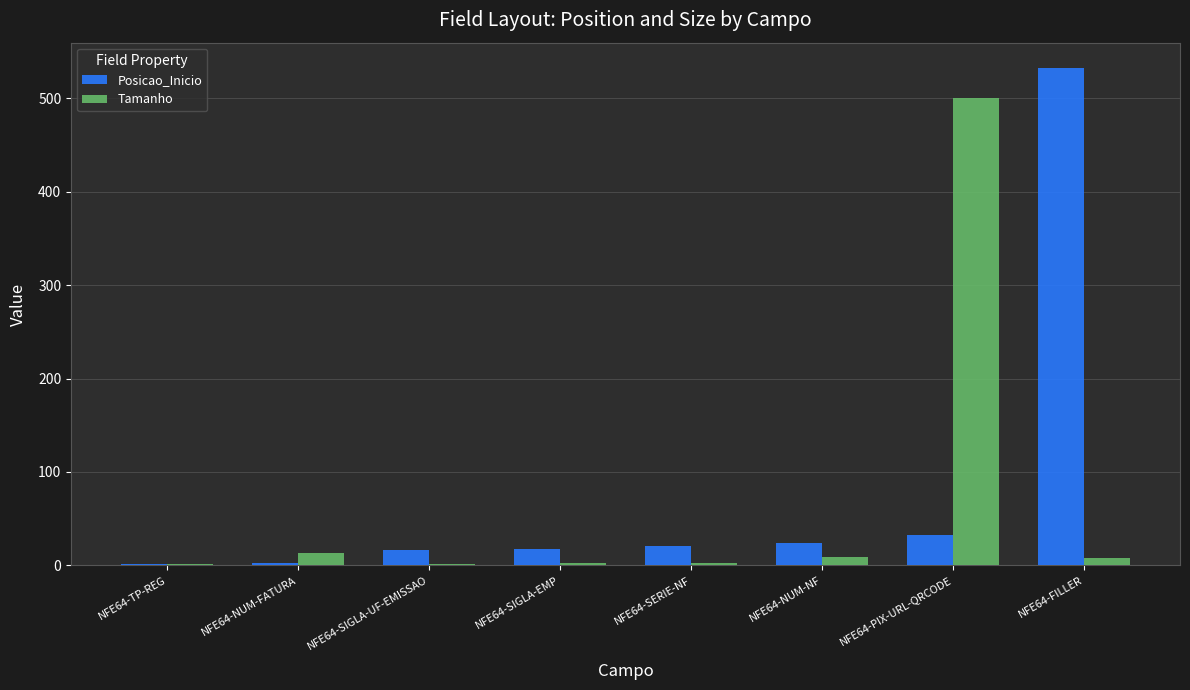

How many categories are shown in the chart?

8